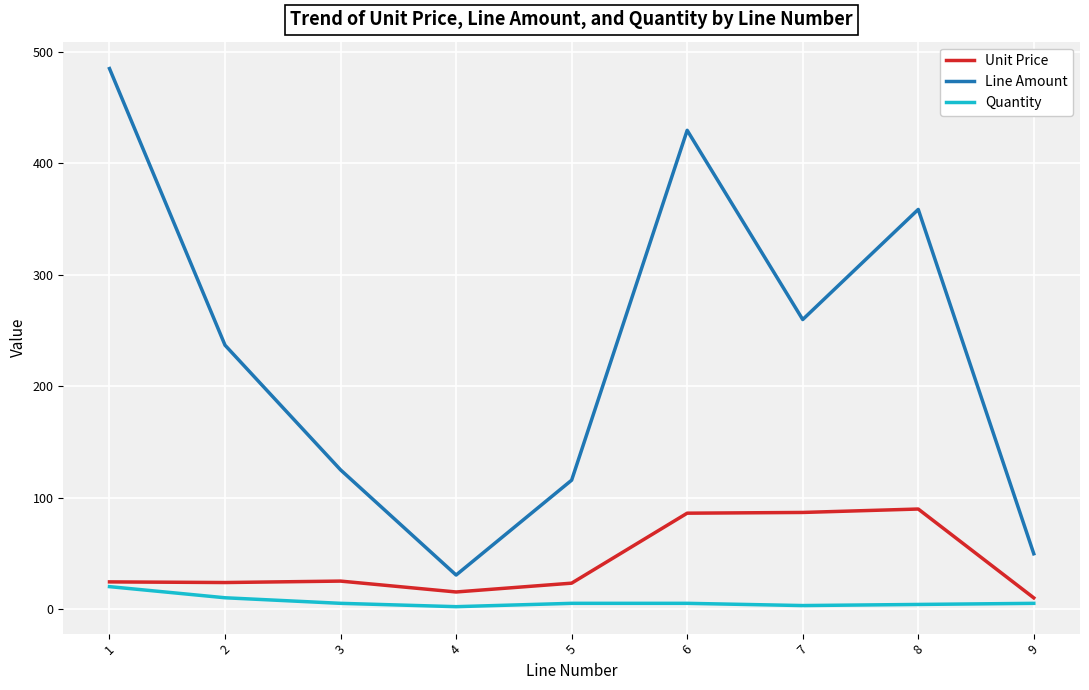

True or false: Line Amount and Unit Price intersect in this chart.

False